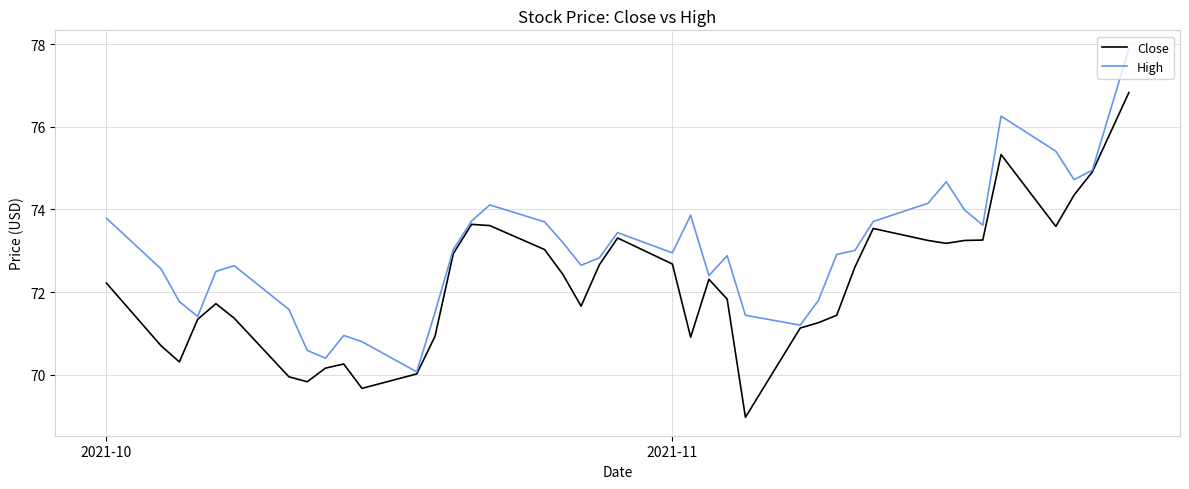

Rank the series by their maximum value, from highest to lowest.

High, Close